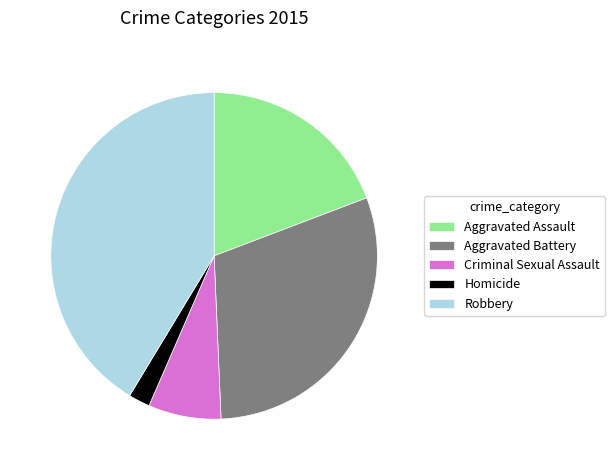

How many slices are in this pie chart?

5